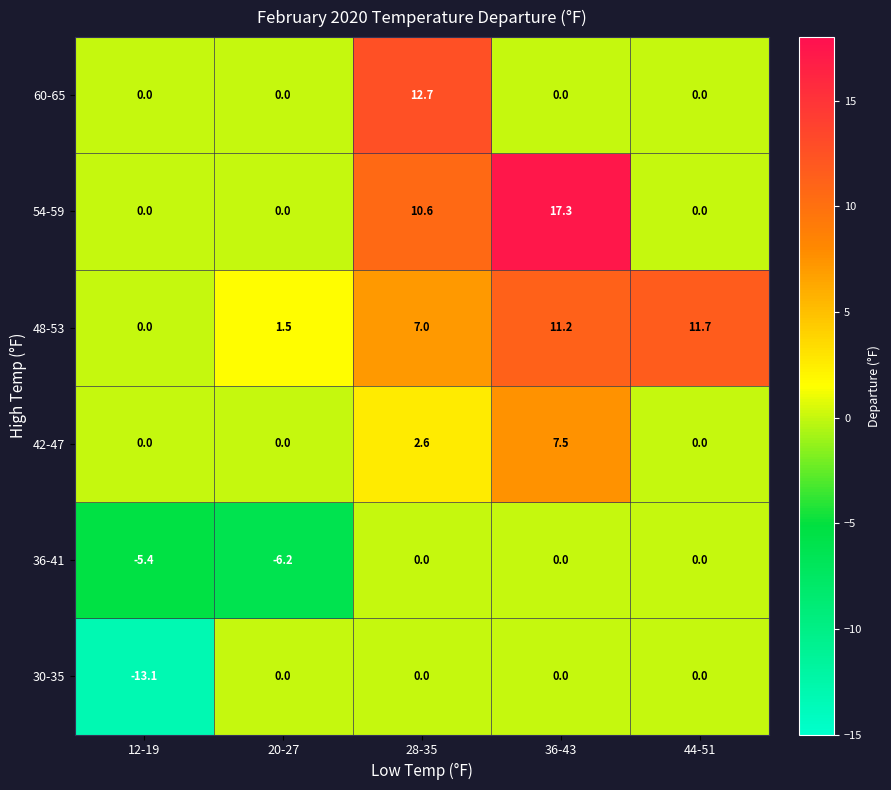

At which category is the sum across all series the highest?

36-43